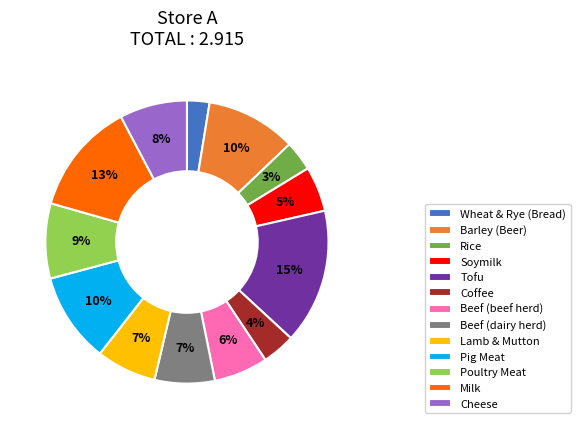

What percentage is the Cheese slice, to the nearest percent?

8%